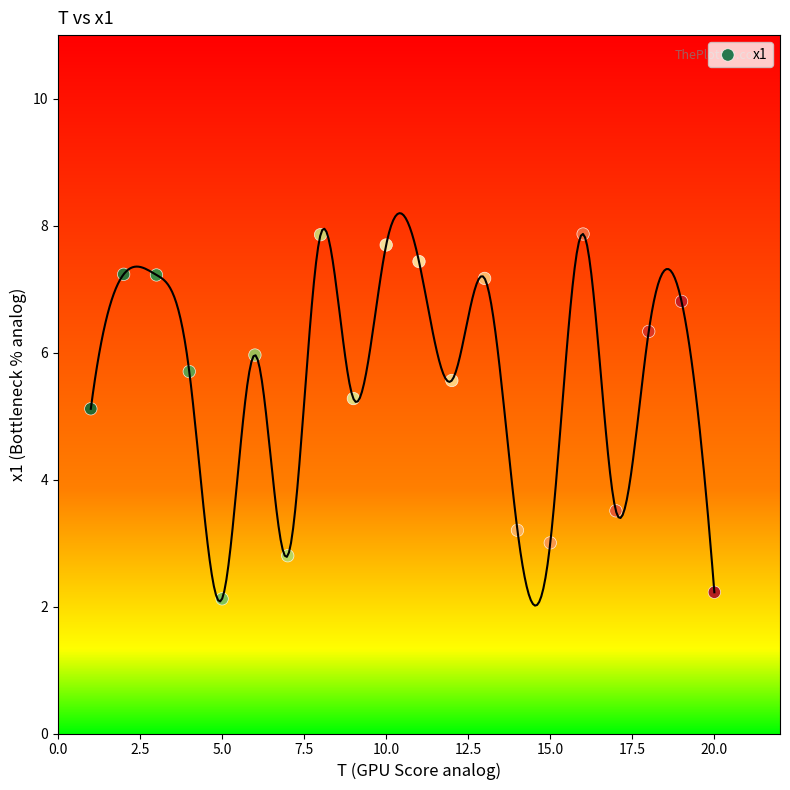

What is the range of X values (max minus min)?

19.0